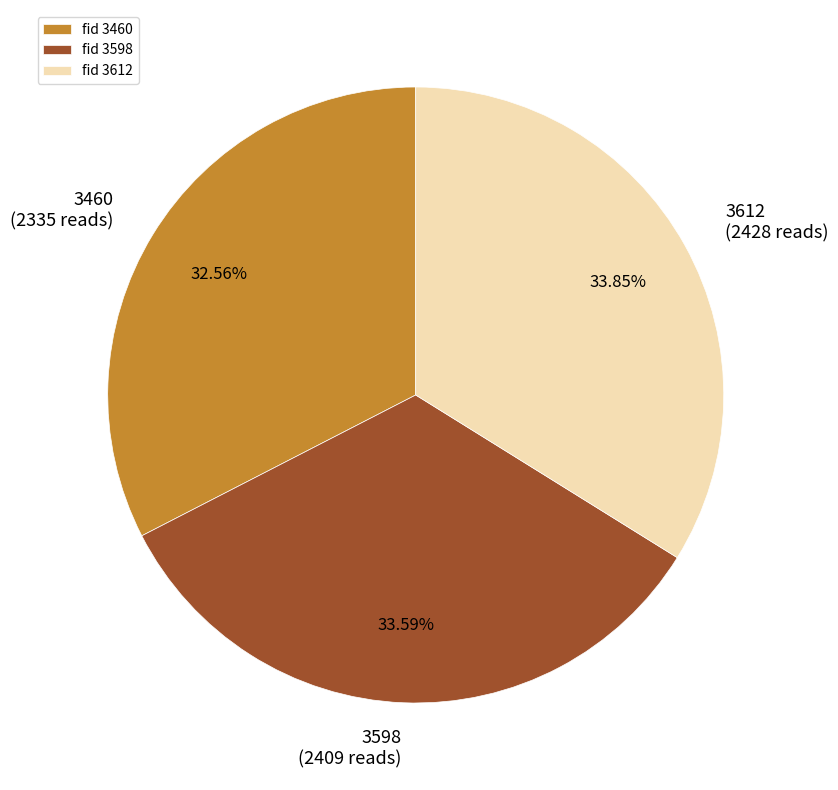

What is the smallest slice in the pie chart?

3460